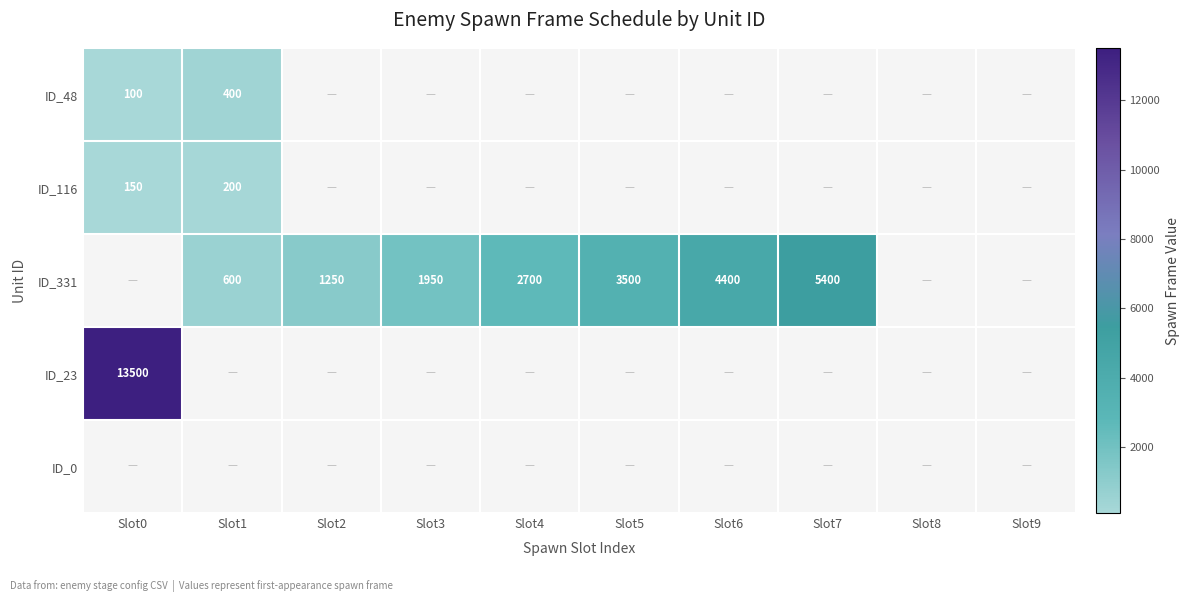

Count the number of data series in this chart.

5